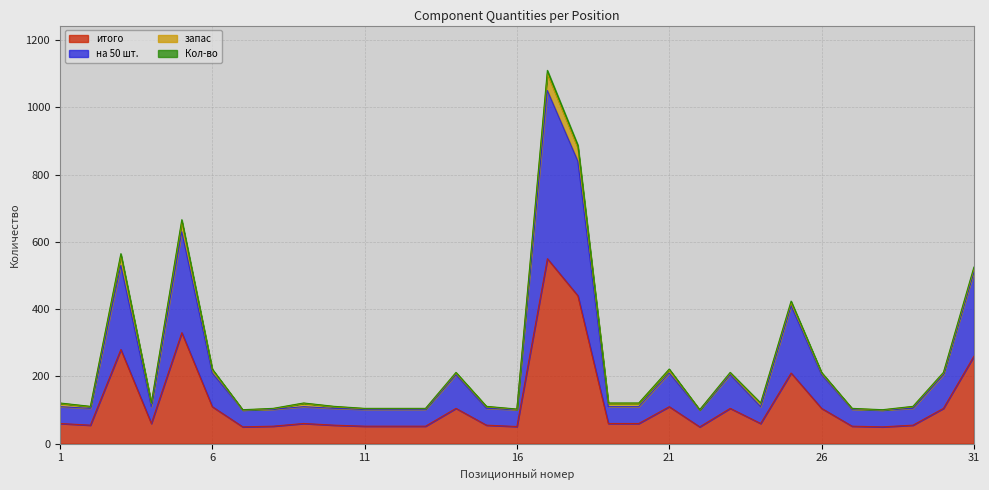

Rank the categories by Кол-во value from highest to lowest.

17, 18, 5, 3, 31, 25, 6, 21, 14, 23, 26, 30, 1, 4, 9, 19, 20, 24, 2, 10, 15, 29, 8, 11, 12, 13, 27, 16, 7, 22, 28